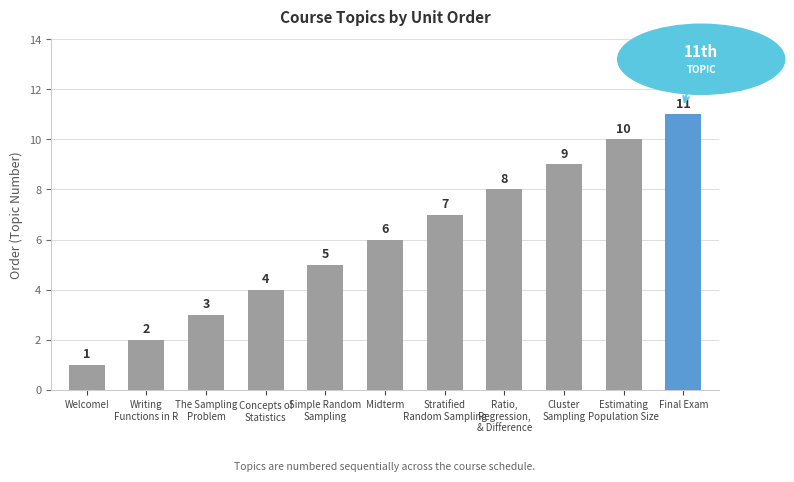

What position from the right is Welcome!?

11